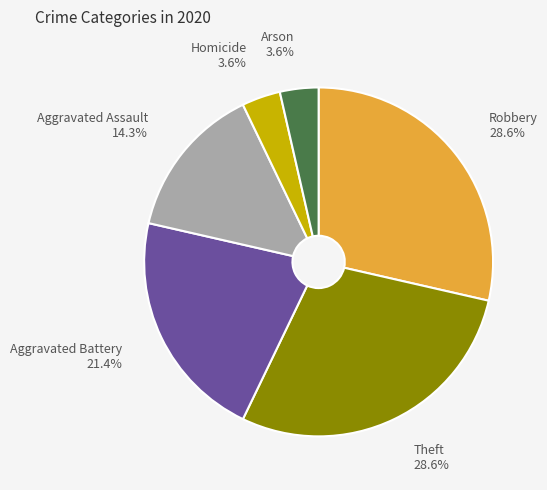

Is the sum of Homicide and Robbery greater than half?

No